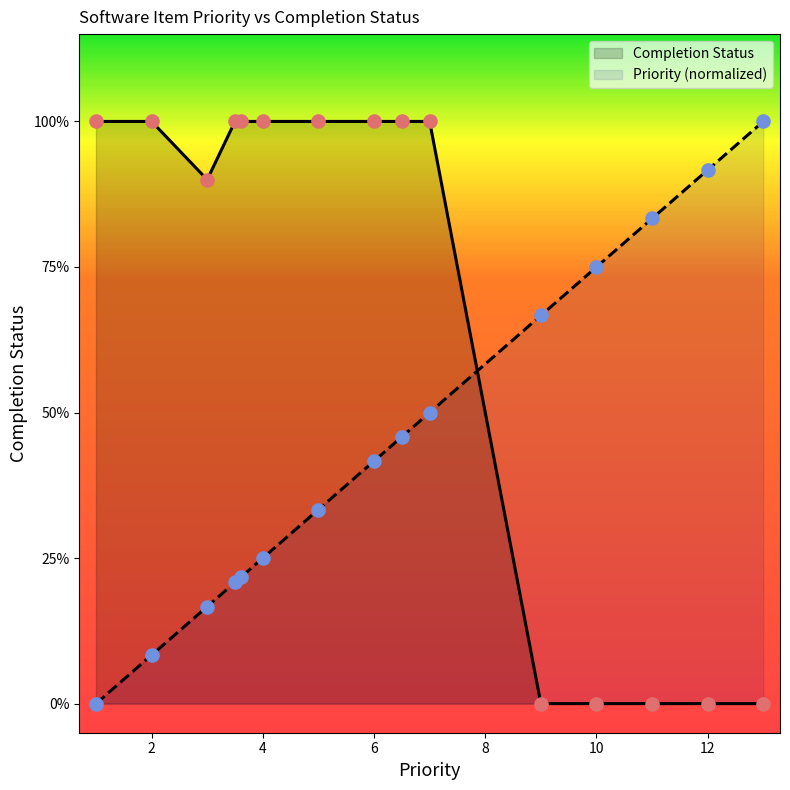

At how many categories does at least one series exceed 0?

15